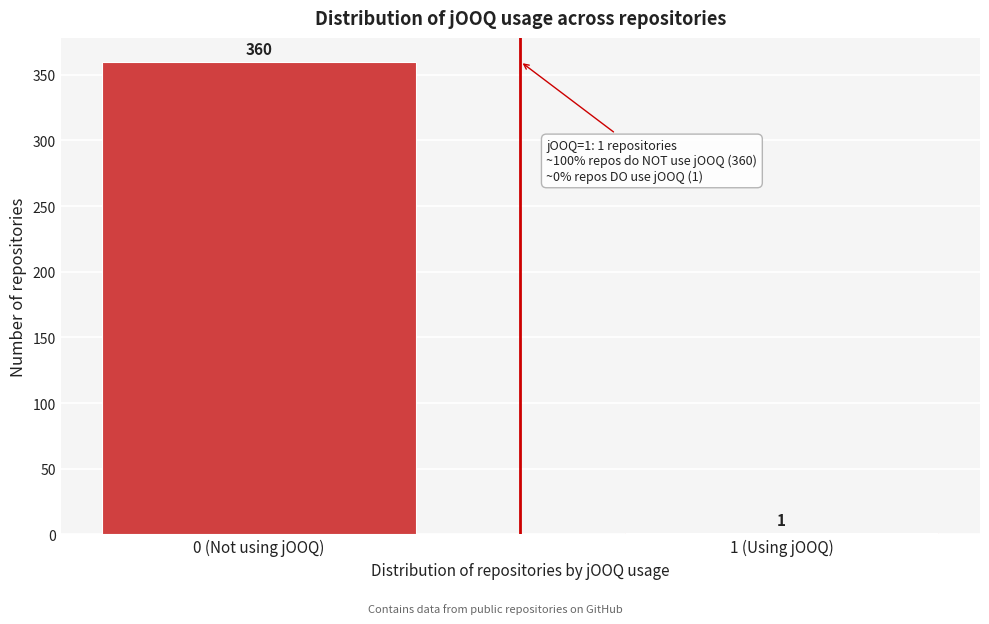

Reading right to left, transcribe all the data shown in this chart.

1 (Using jOOQ)=1	0 (Not using jOOQ)=360